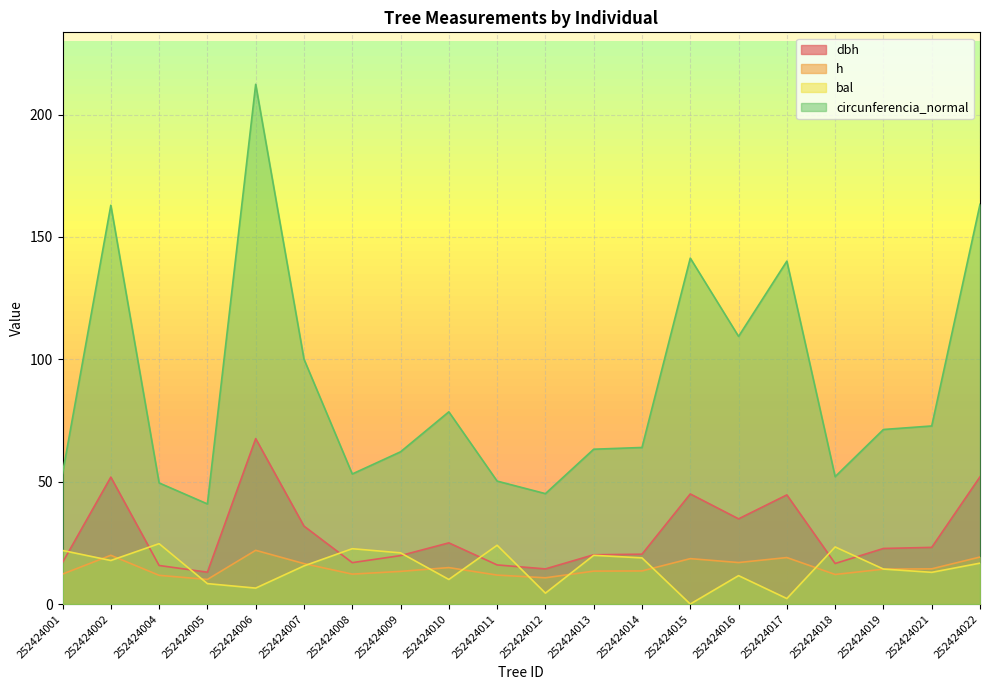

True or false: h has a value of 14.1 at 252424005.

False